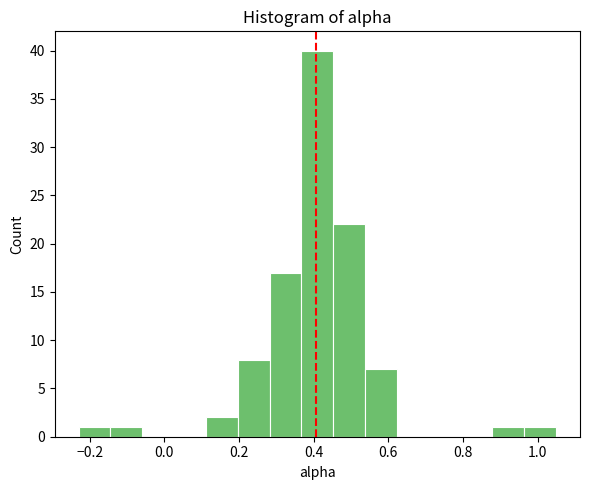

Reading left to right, transcribe this chart: for each bar, give the range it covers on the x-axis and its height. Neither the bar edges nor the heights are printed on the chart, so give them approximately, as read against the axes.

-0.22 to -0.14: 1
-0.14 to -0.06: 1
-0.06 to 0.02: 0
0.02 to 0.12: 0
0.12 to 0.20: 2
0.20 to 0.28: 8
0.28 to 0.36: 17
0.36 to 0.46: 40
0.46 to 0.54: 22
0.54 to 0.62: 7
0.62 to 0.70: 0
0.70 to 0.80: 0
0.80 to 0.88: 0
0.88 to 0.96: 1
0.96 to 1.04: 1